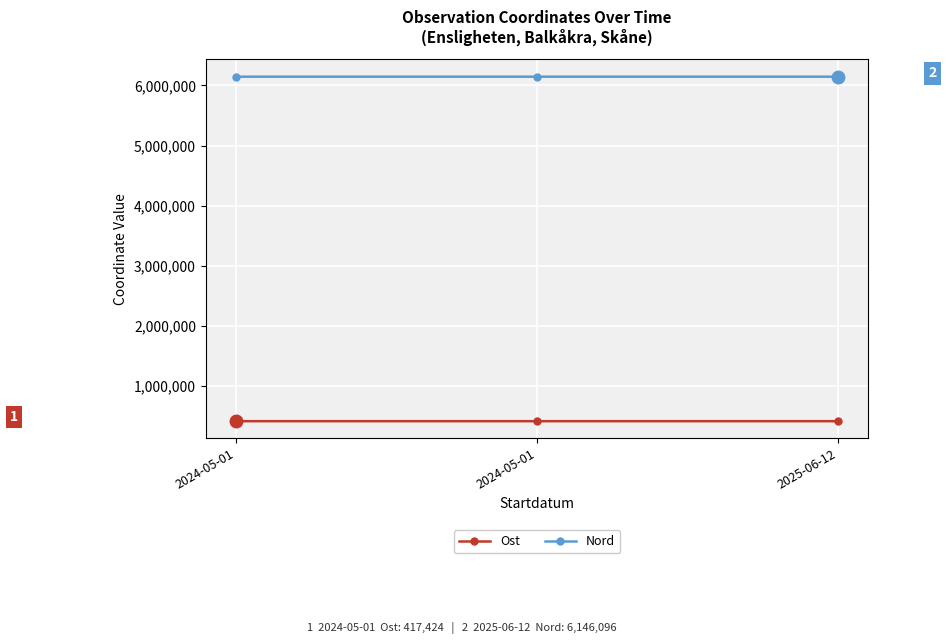

Count the Nord values in the range 6146083 to 6146105.

3